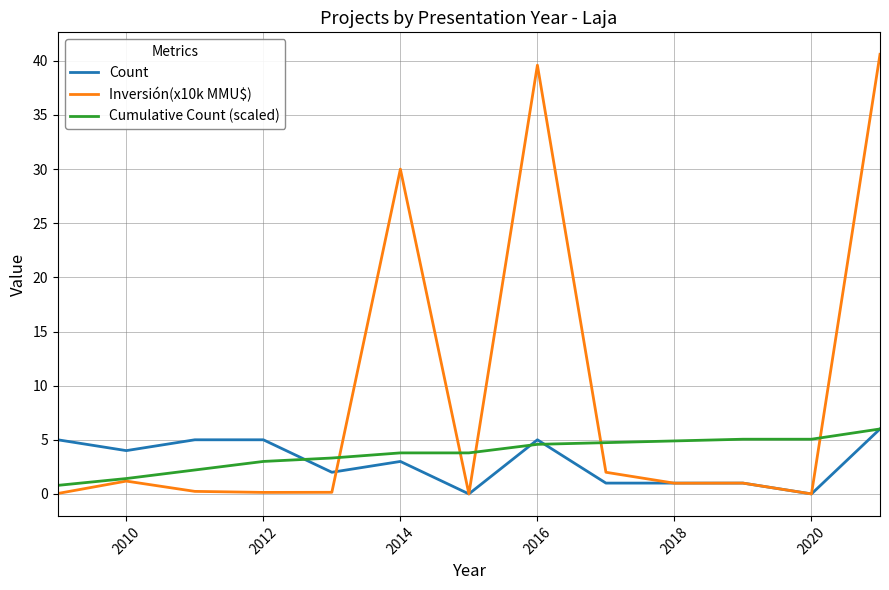

What is the maximum value shown in the chart?

40.6